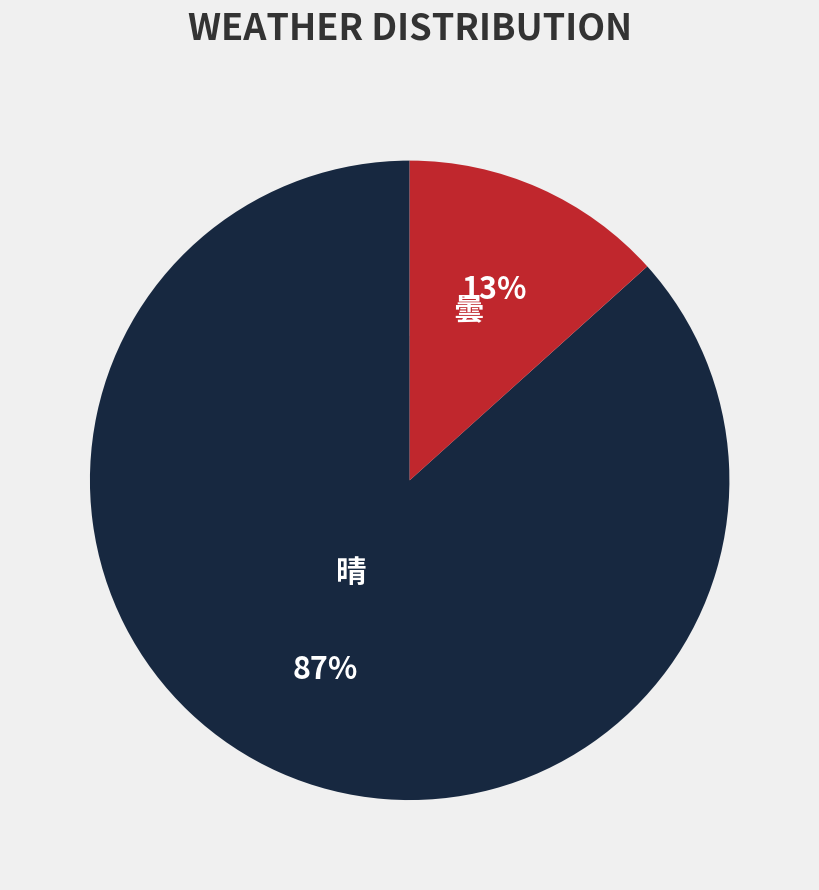

Count the number of slices in the pie.

2